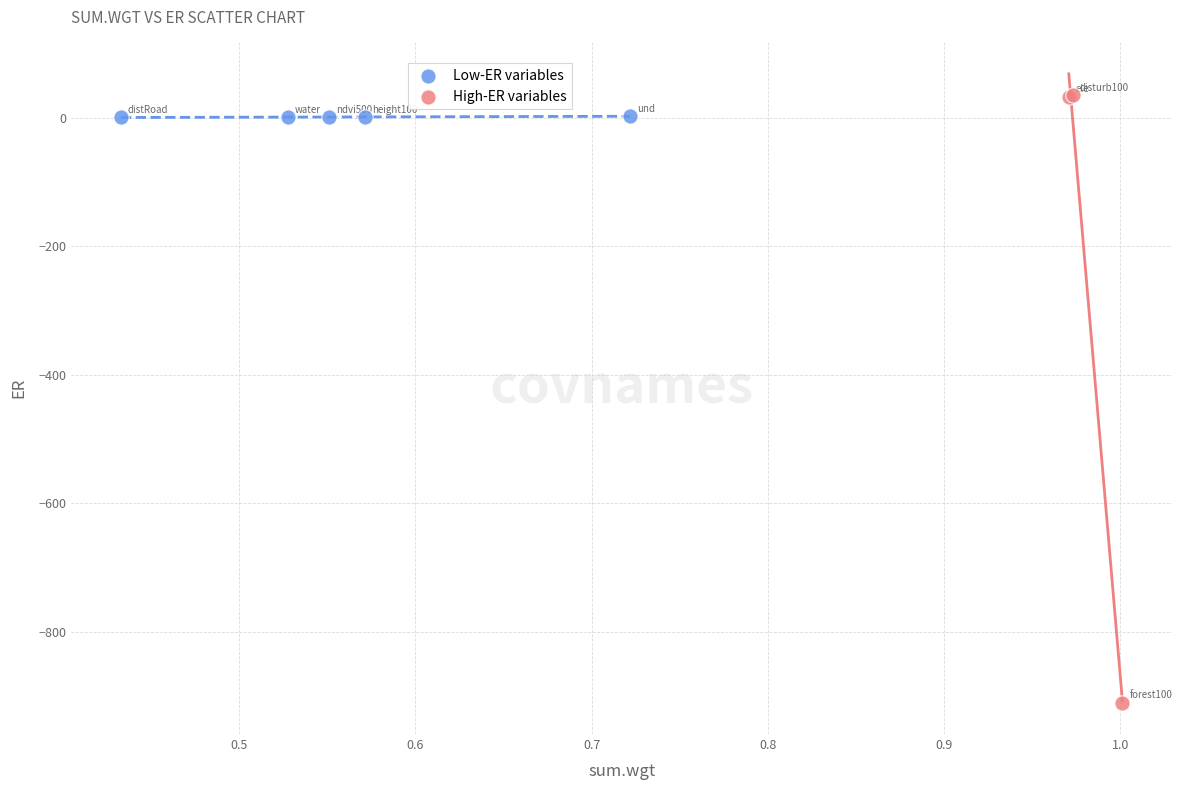

Which series has the largest Y range (max minus min)?

High-ER variables